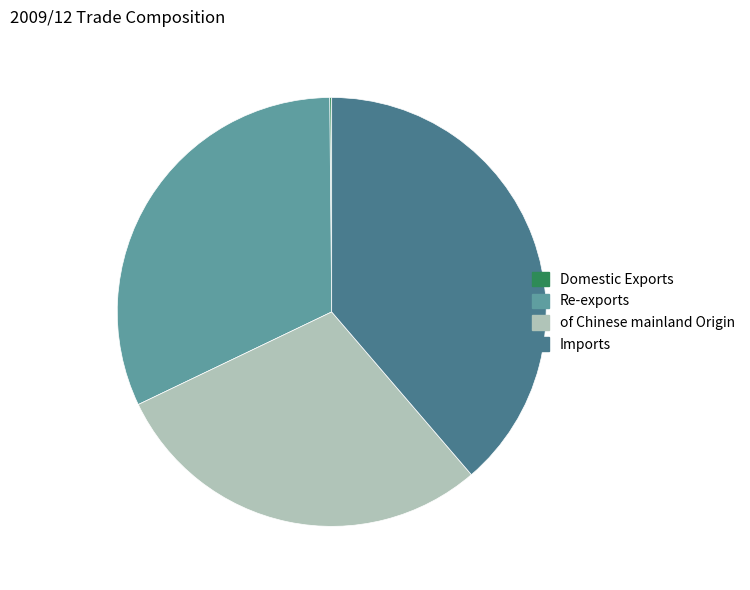

Which category has the biggest portion of the pie?

Imports